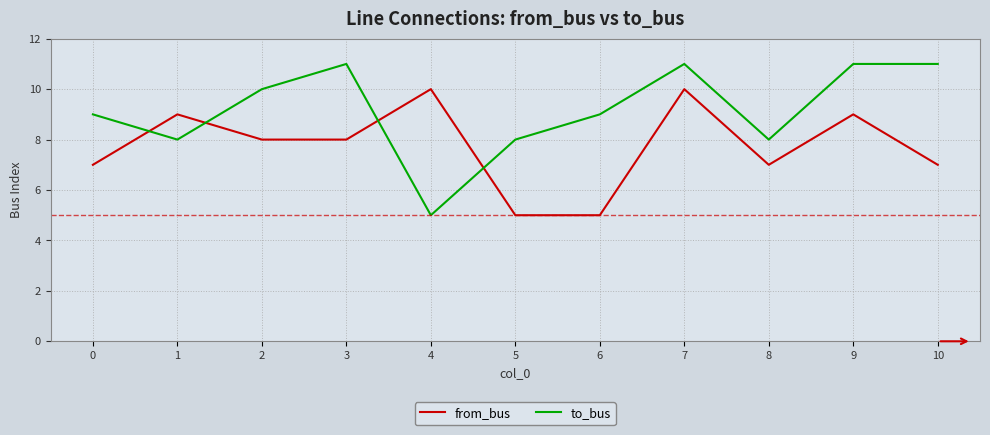

Which series changed the most between 0 and 3?

to_bus